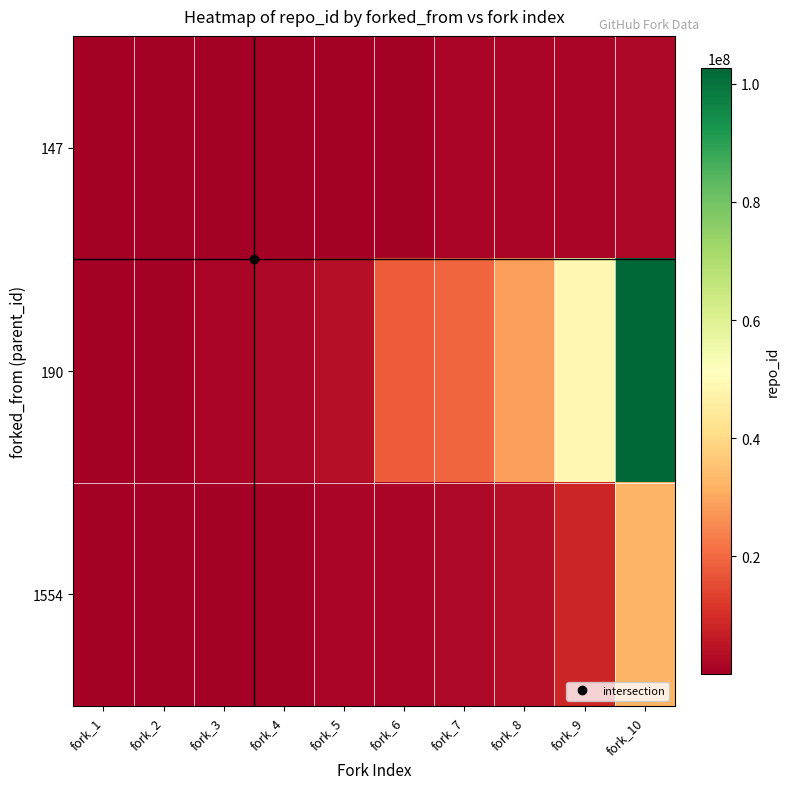

Reading left to right, what are all the values shown in this chart?

147: fork_1=209514	fork_2=269833	fork_3=278435	fork_4=306601	fork_5=331355	fork_6=475308	fork_7=1582972	fork_8=1674425	fork_9=1719063	fork_10=1797980
190: fork_1=296307	fork_2=363810	fork_3=1716373	fork_4=1856228	fork_5=3643688	fork_6=17786687	fork_7=19495255	fork_8=28780199	fork_9=49162952	fork_10=102613541
1554: fork_1=131381	fork_2=226127	fork_3=348283	fork_4=418387	fork_5=1464833	fork_6=1464907	fork_7=2254768	fork_8=3406988	fork_9=8202667	fork_10=32331012